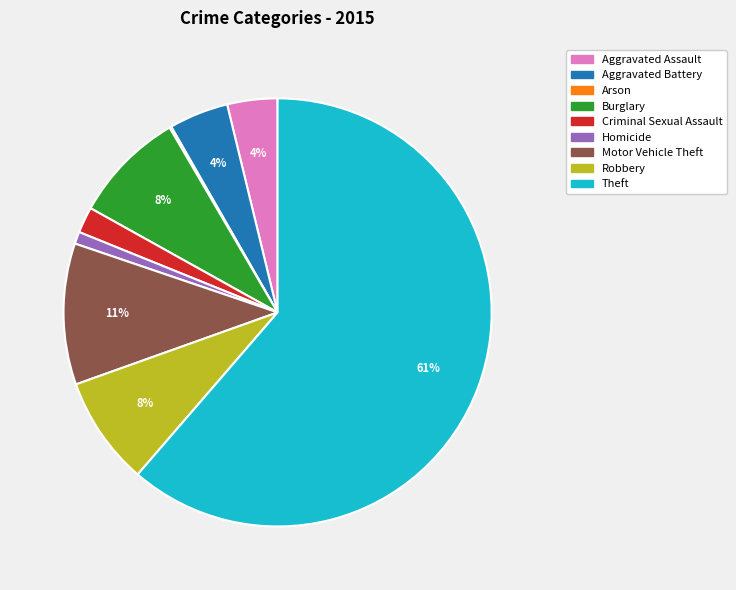

The Burglary slice represents 19% of the pie. True or false?

False